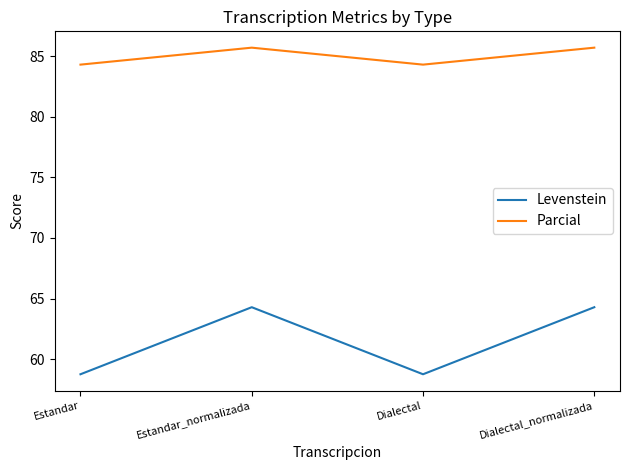

True or false: Parcial and Levenstein intersect in this chart.

False